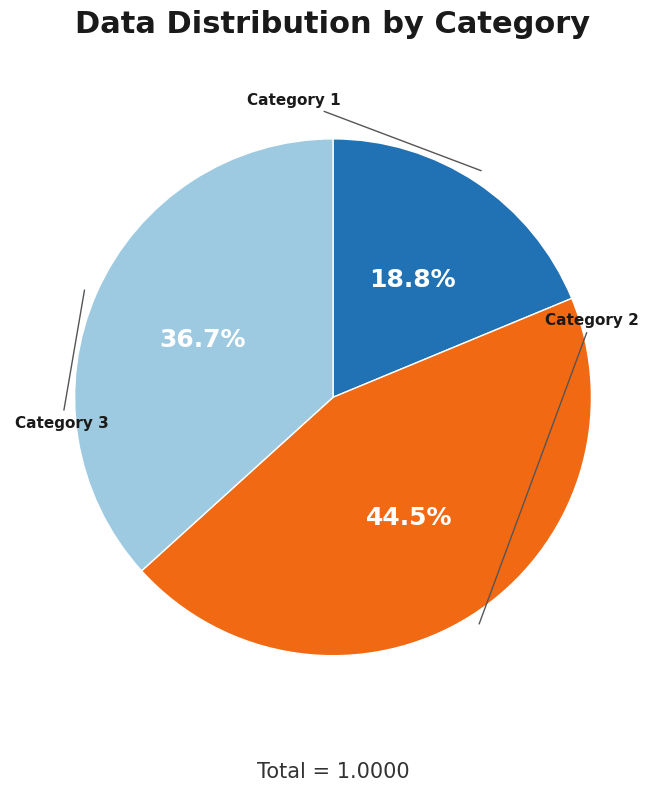

Is there a majority slice in this chart?

No